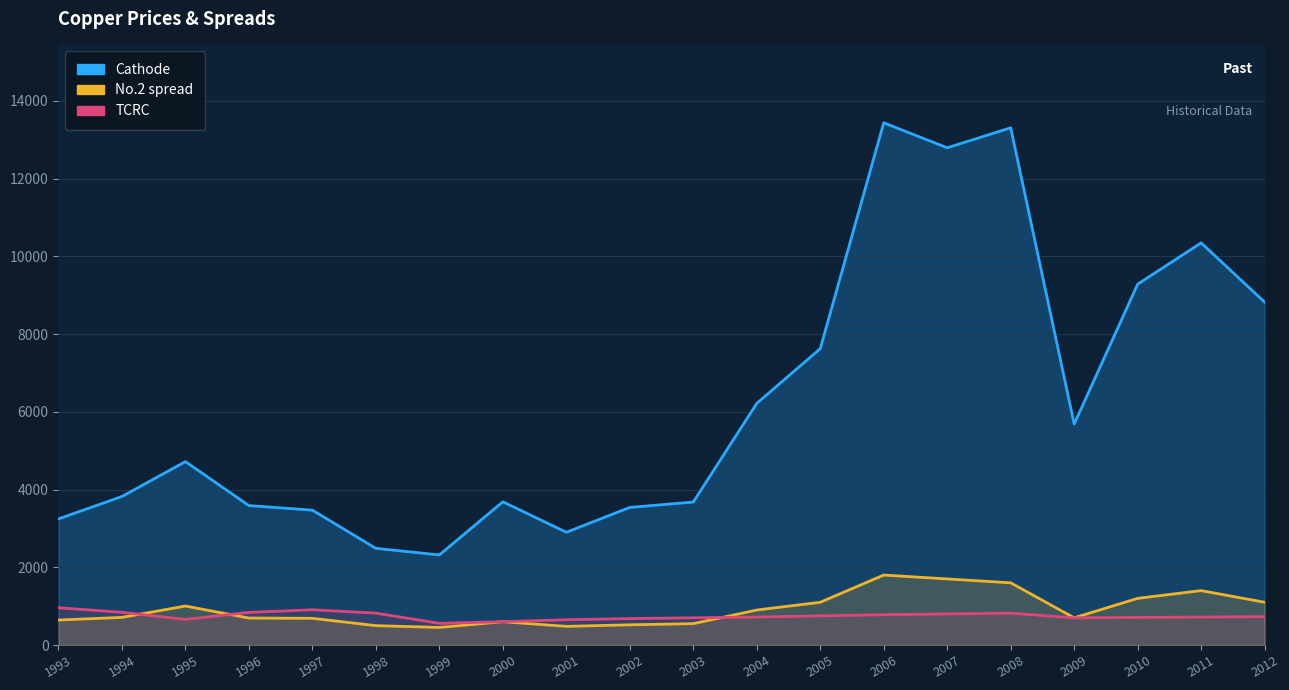

True or false: Cathode and TCRC cross at least once.

False